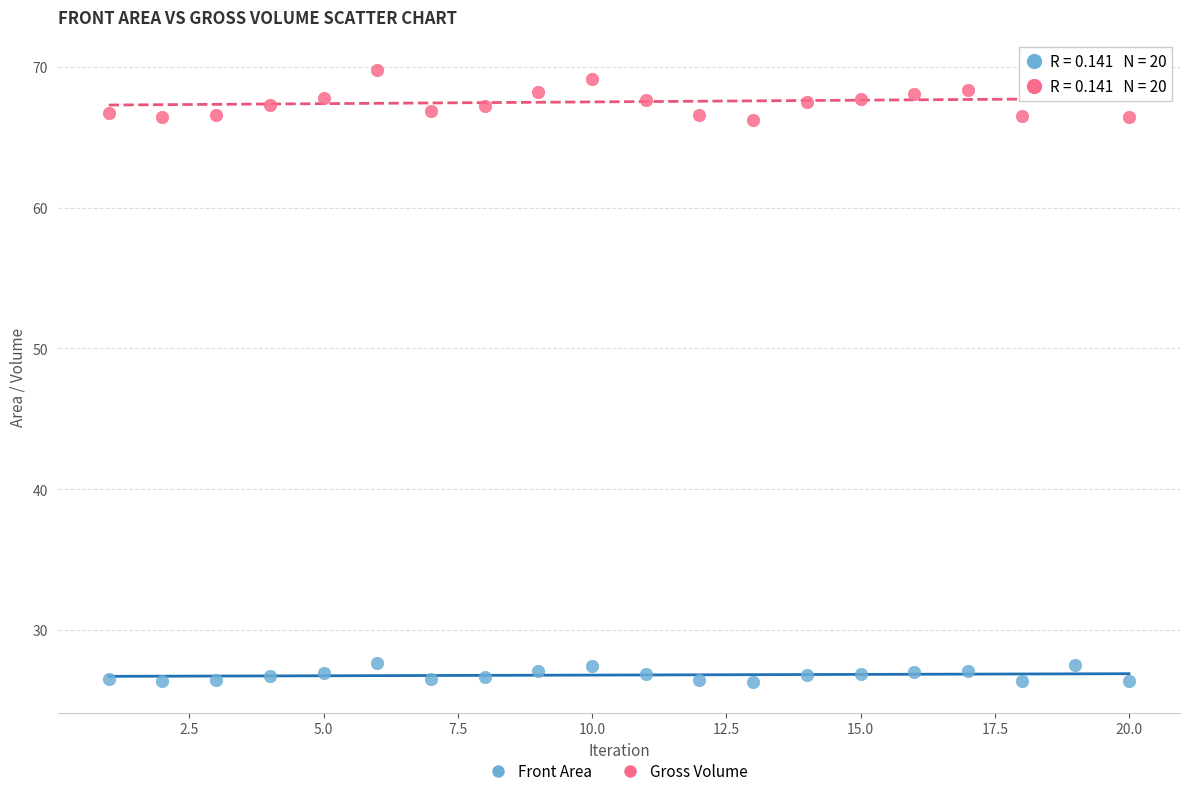

Across all data points, what is the range of Y values (max minus min)?

43.5